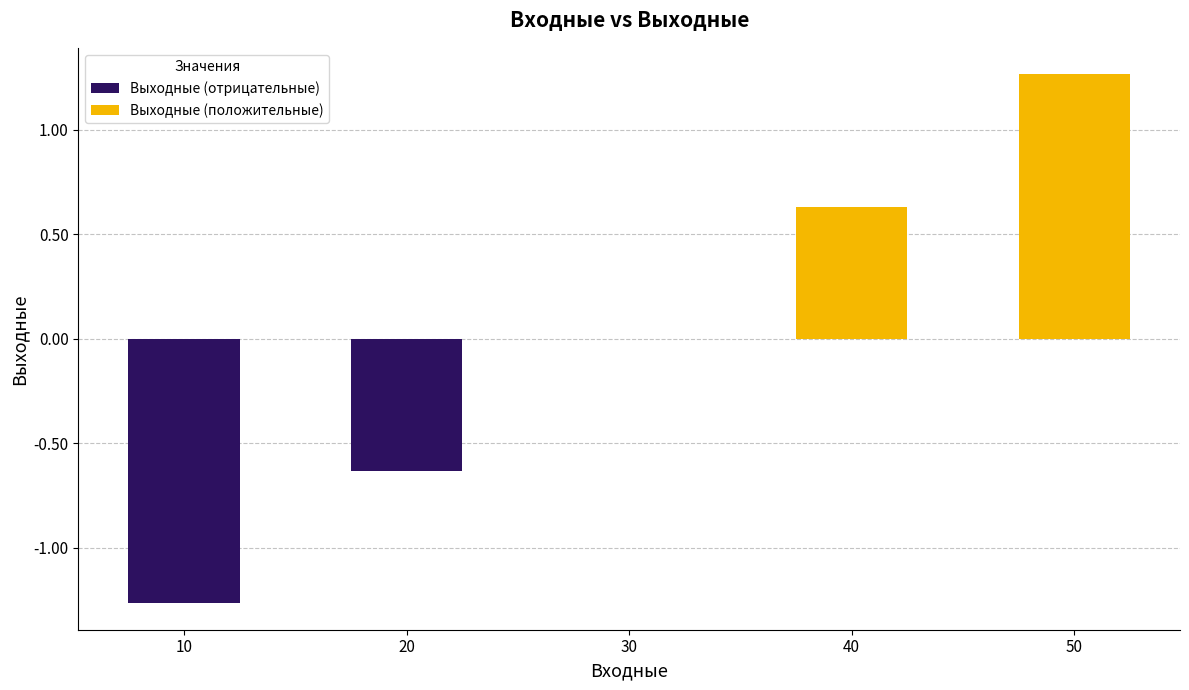

How many distinct data groups are displayed?

1